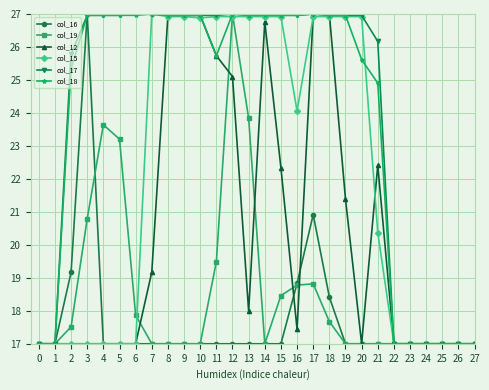

Between 8 and 18, which series saw the biggest shift?

col_16